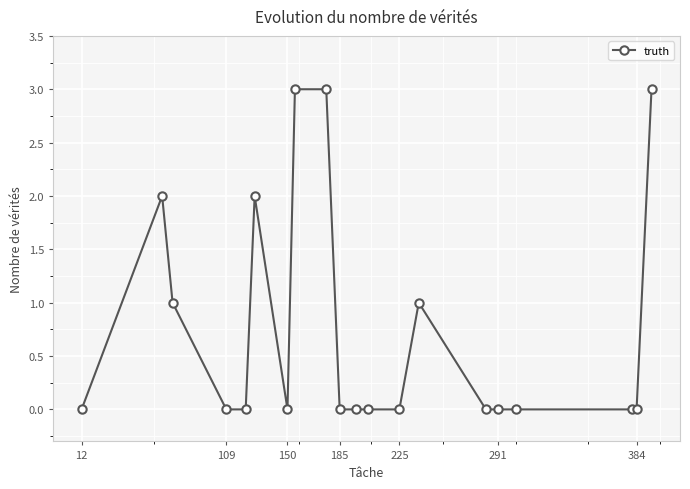

True or false: the data has more than 2 interior local peaks.

True